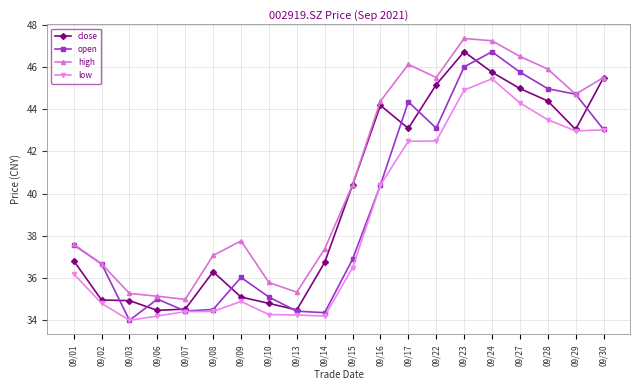

What are all the series names shown in the legend?

close, open, high, low